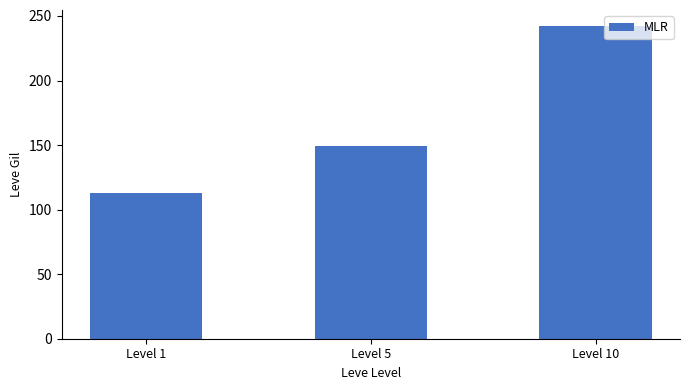

How many data points are less than 149?

1